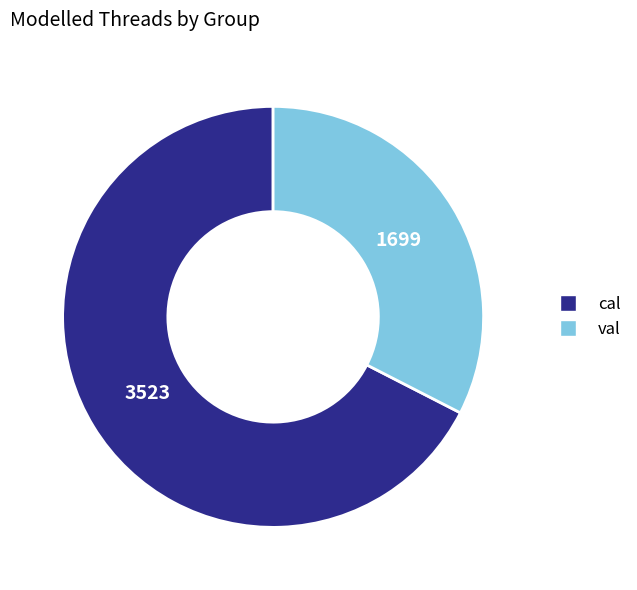

How many segments does this pie chart have?

2